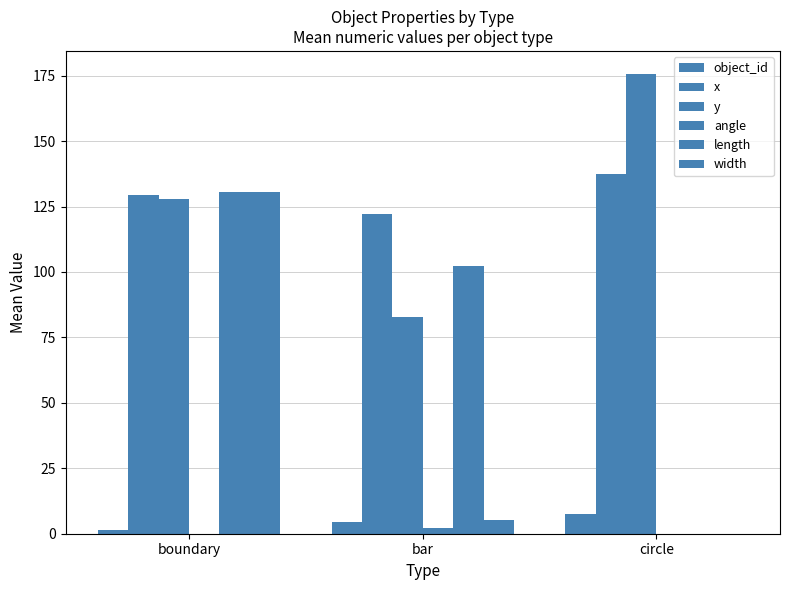

Which category has the lowest value across all series?

boundary